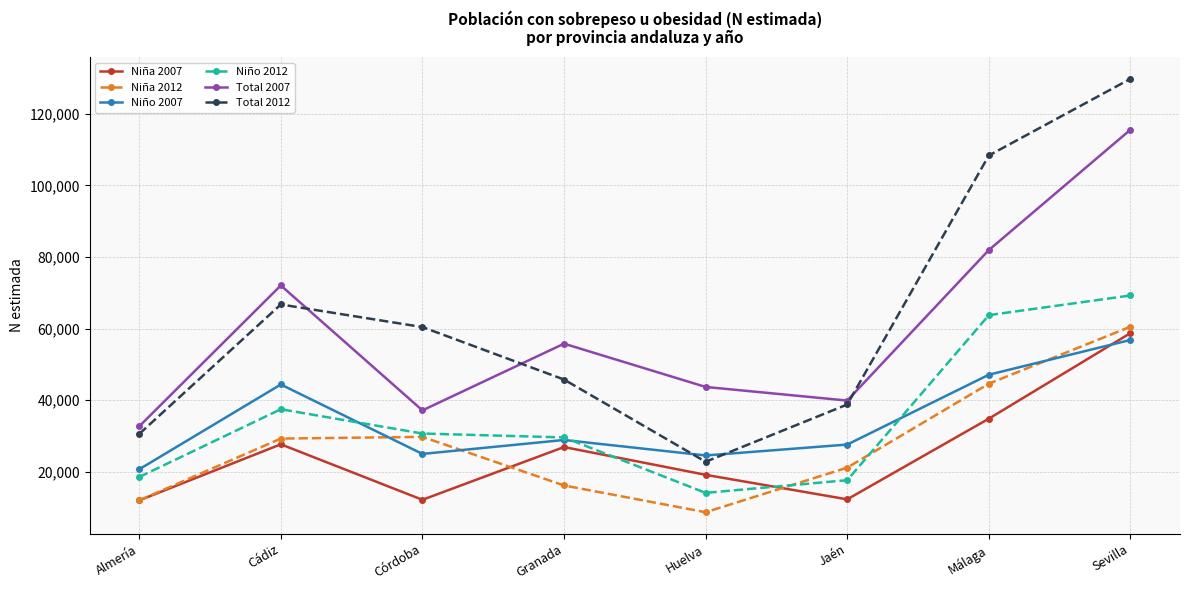

How many lines are shown in the chart?

6